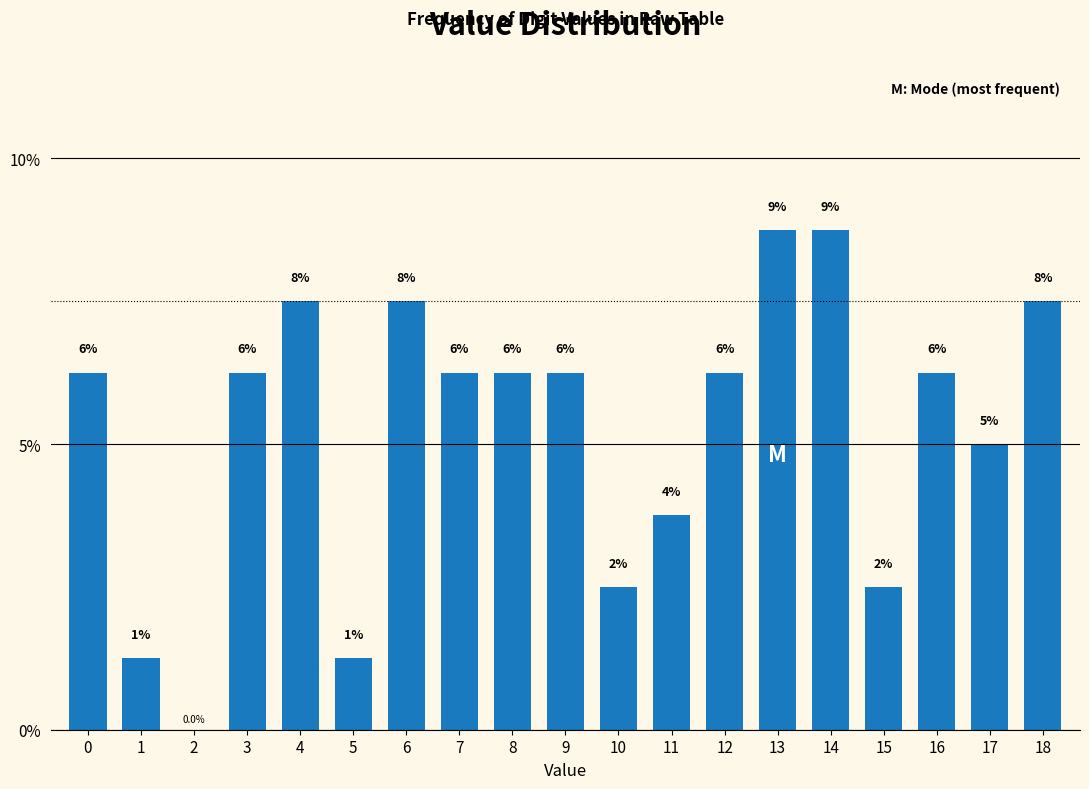

Which label corresponds to the smallest value in the chart?

2